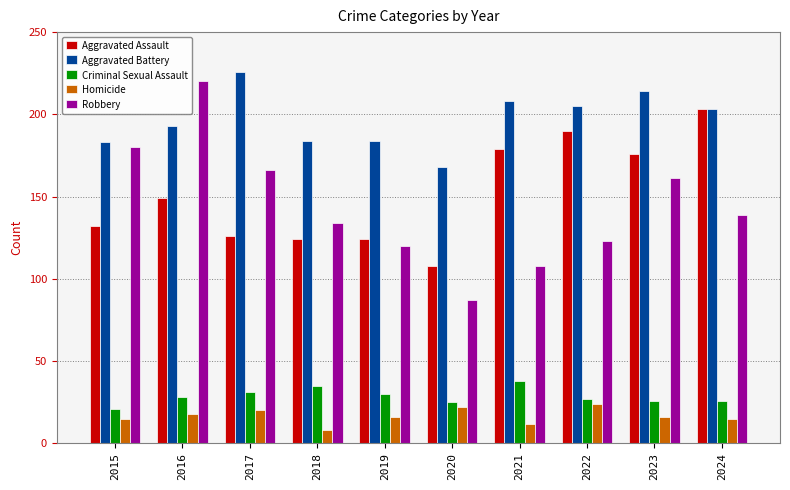

What is the total value across all series at 2016?

608